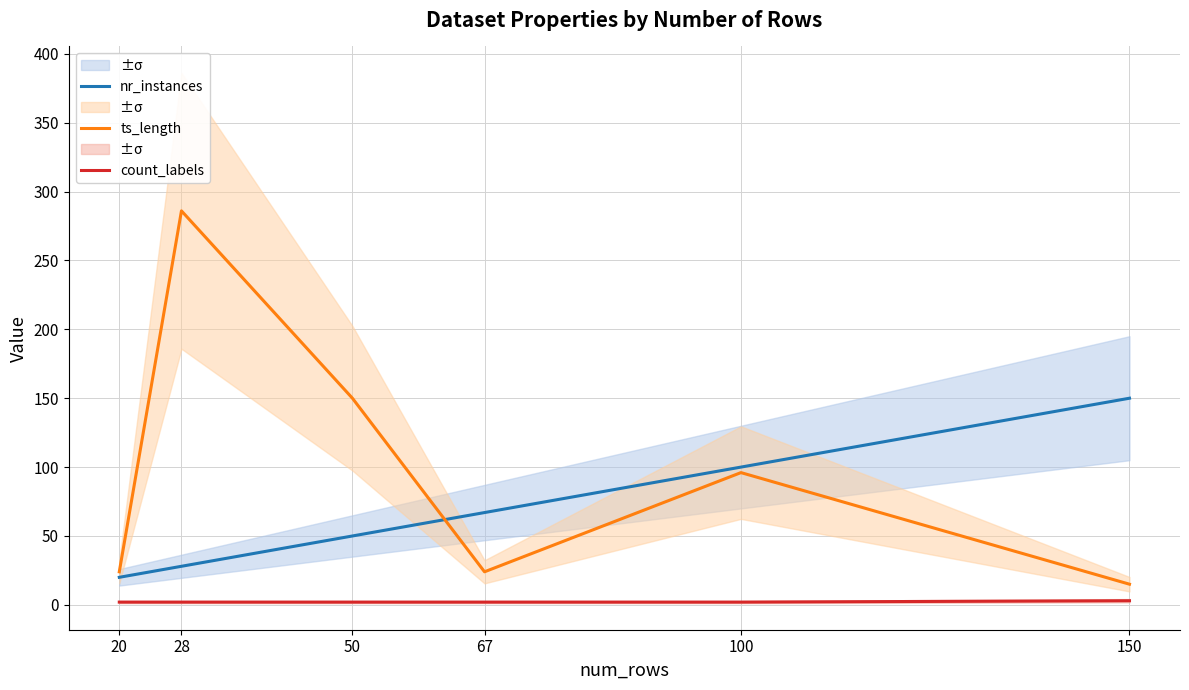

Rank the categories by count_labels value from lowest to highest.

20, 28, 50, 67, 100, 150